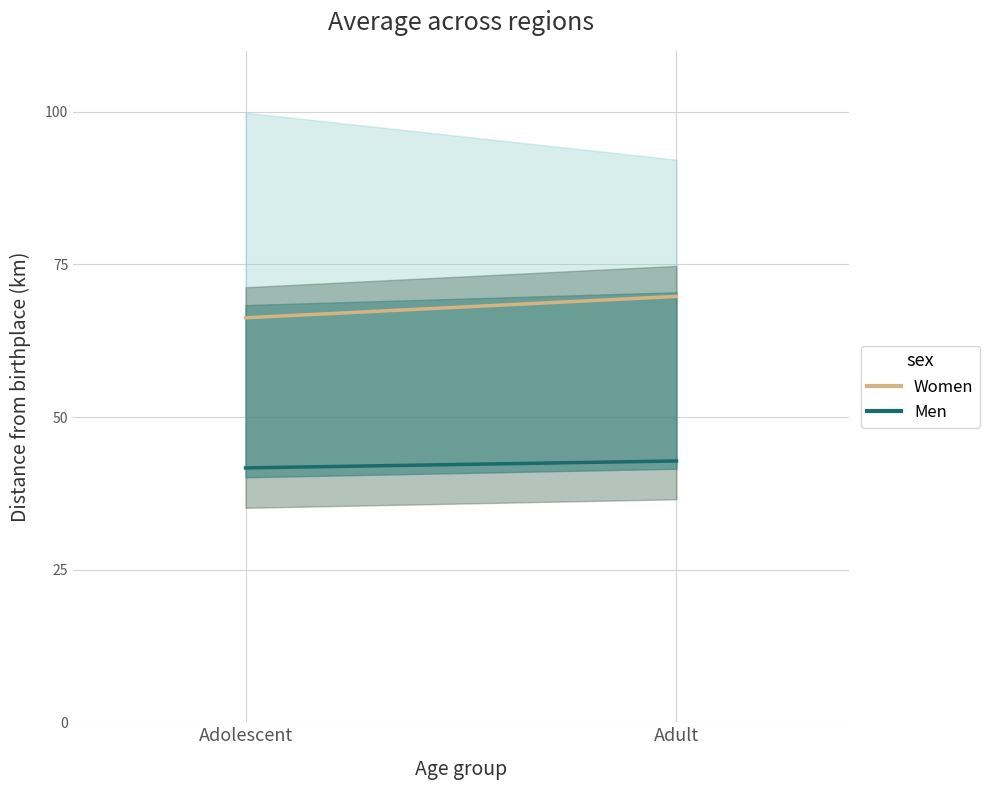

What is the spread (max minus min) of values at Adult?

27.0